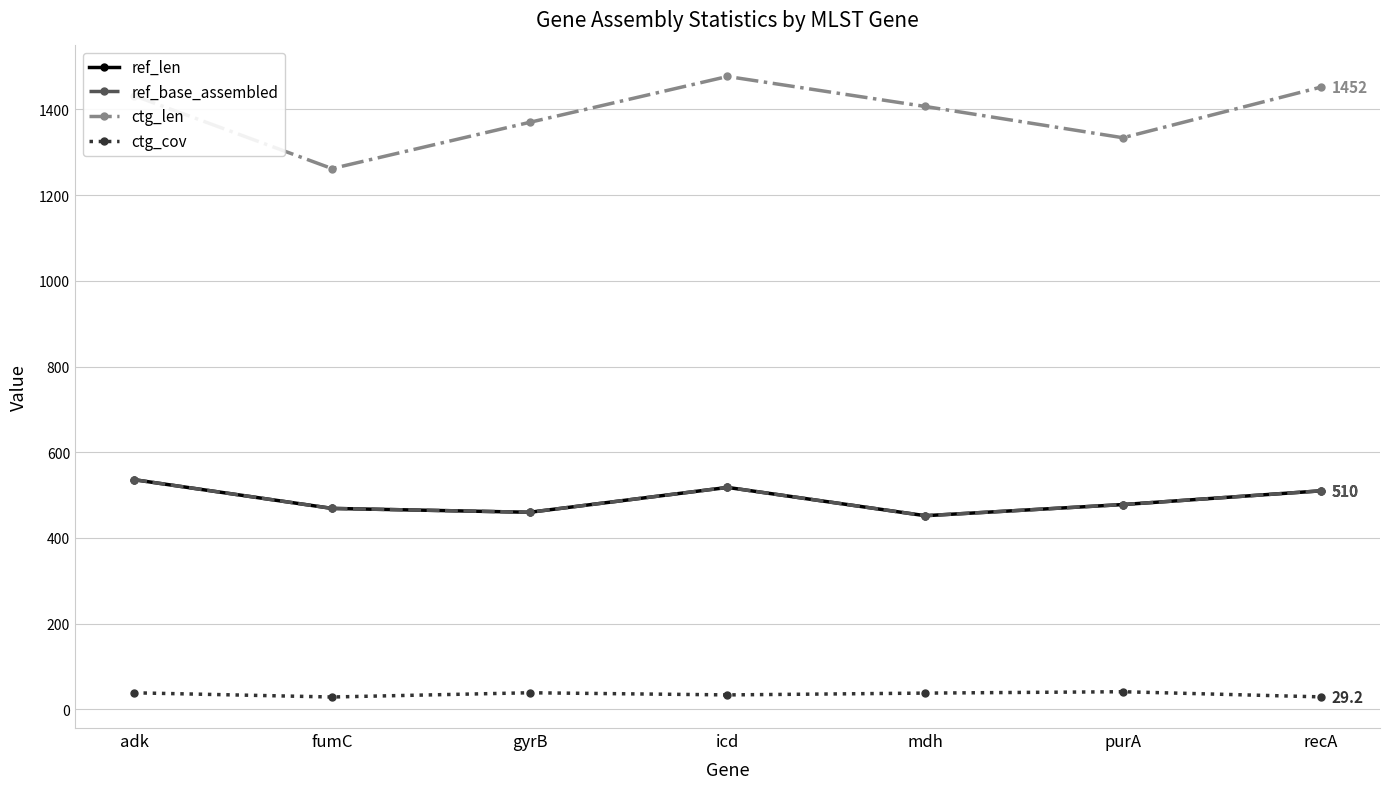

Does the chart have visible grid lines?

Yes